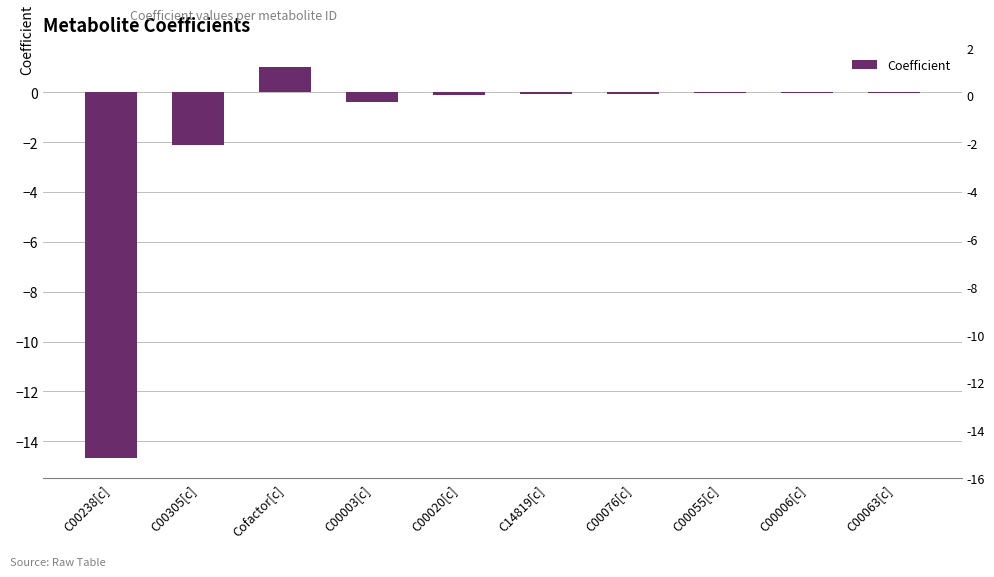

How many values are below 0?

9